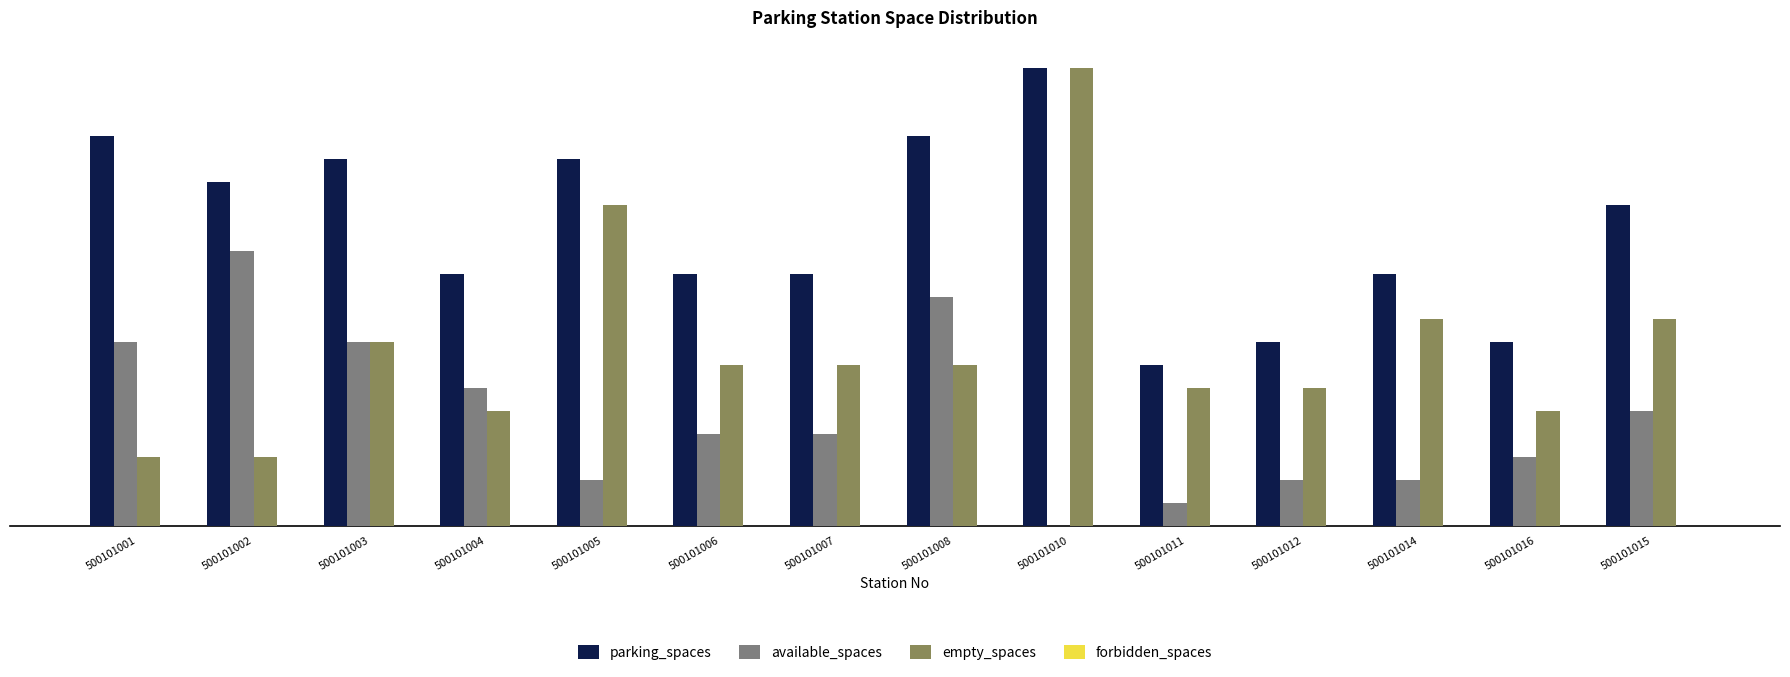

Which category has the highest value across all series?

500101010